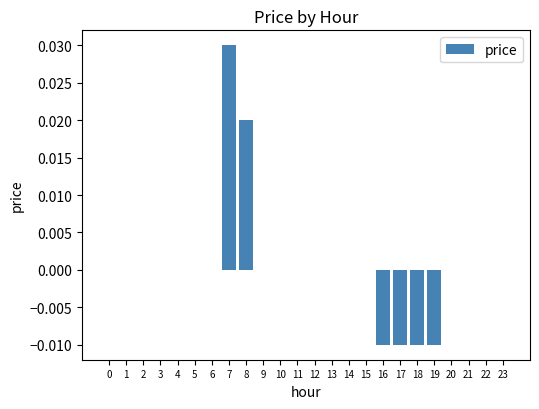

The chart shows a value of -0.0 at 17. True or false?

True